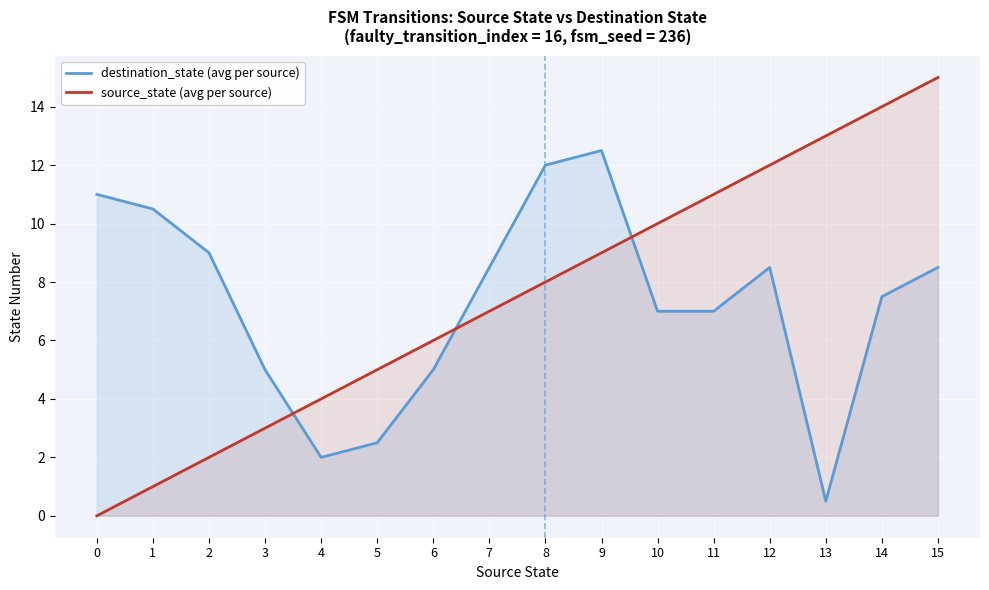

Between 5 and 1, which is larger?

1